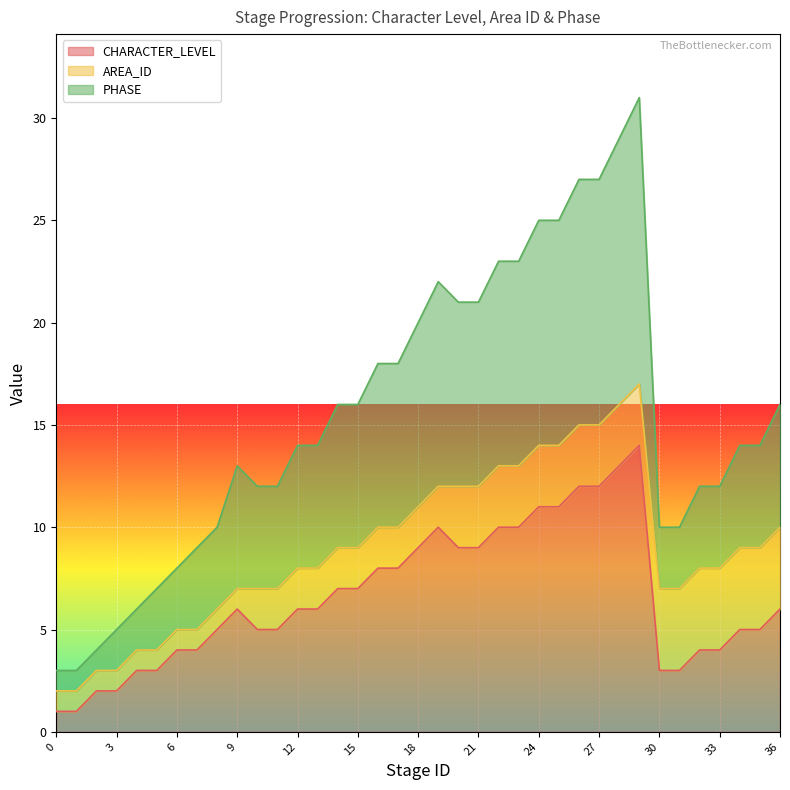

What is the difference between the maximum and minimum values in the PHASE series?

28